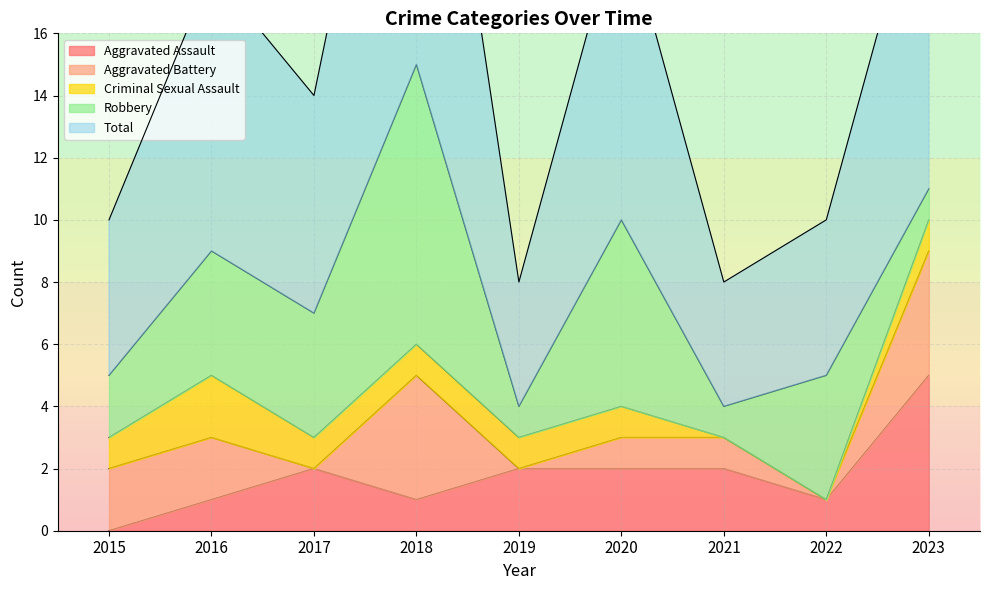

Count the number of categories in the chart.

9